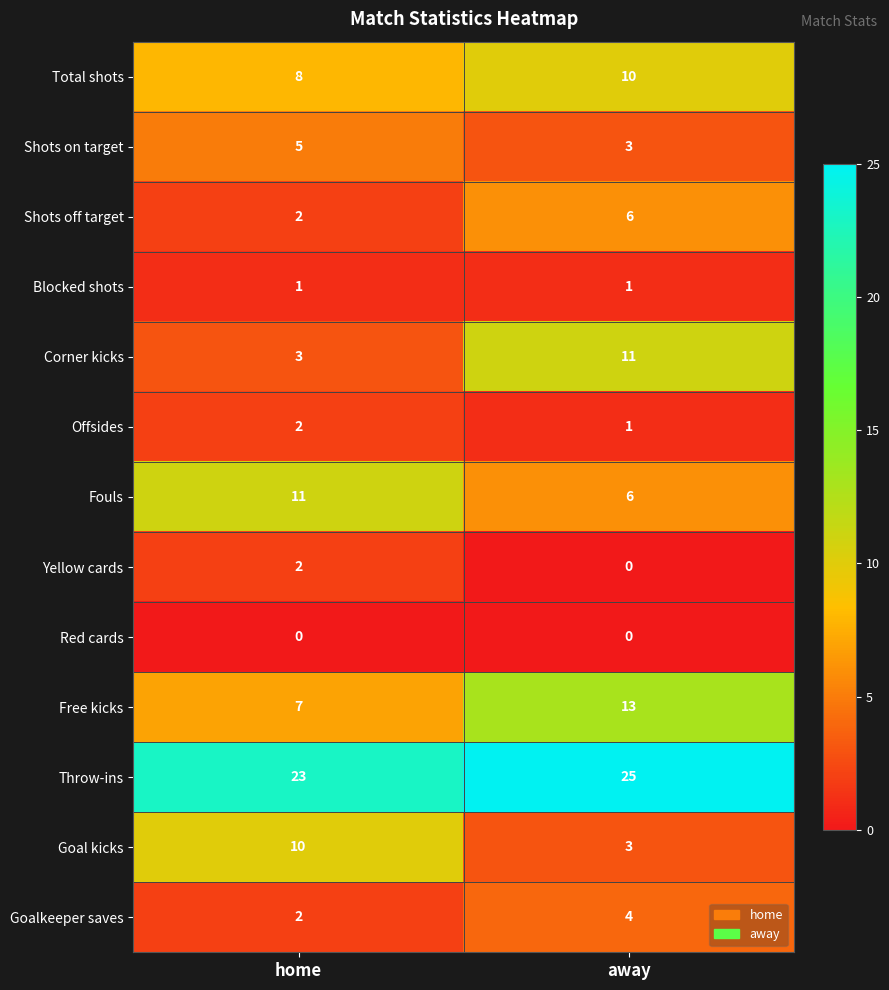

At which category is the sum across all series the highest?

away